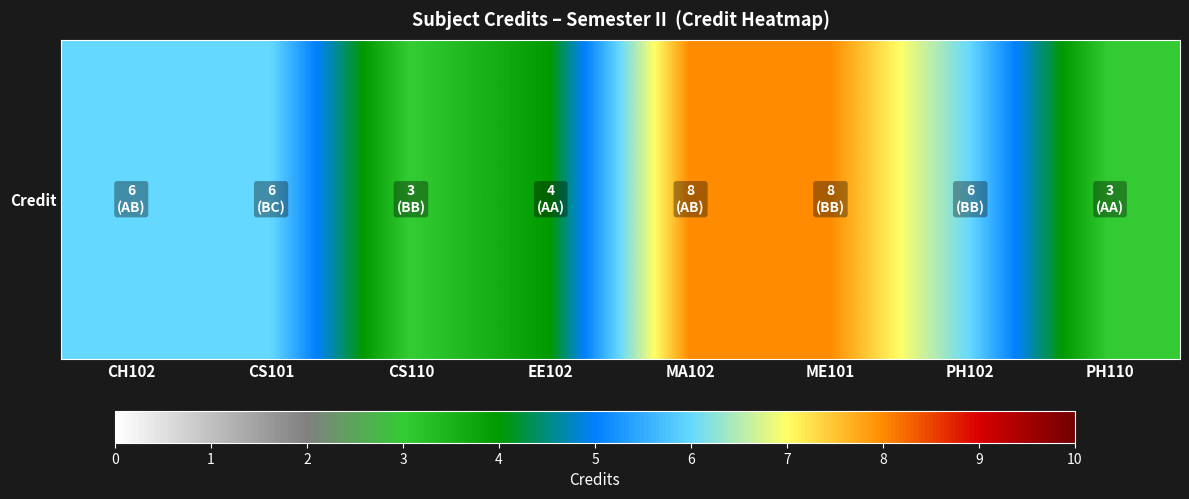

Which label corresponds to the smallest value in the chart?

CS110